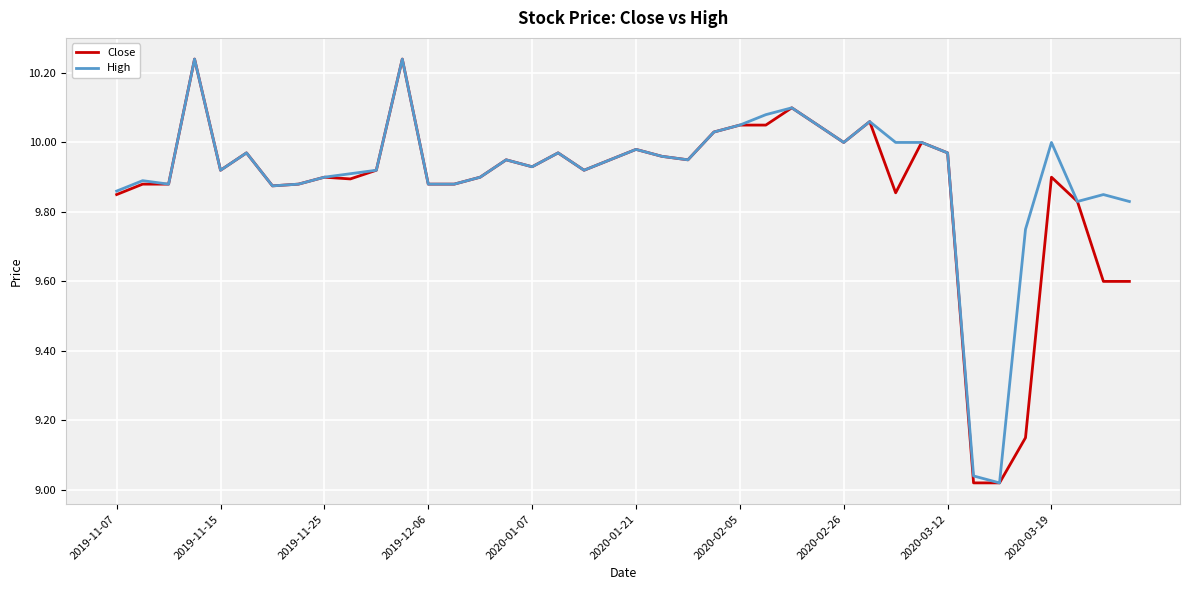

Rank the series by their maximum value, from highest to lowest.

Close, High